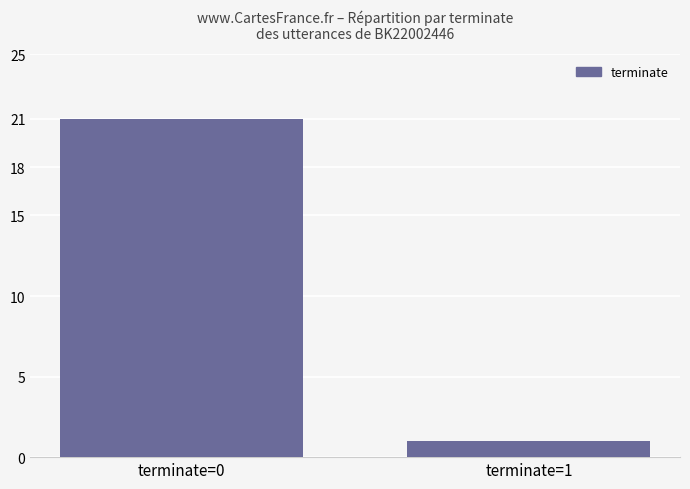

Is it true that the value at terminate=0 is 21?

True